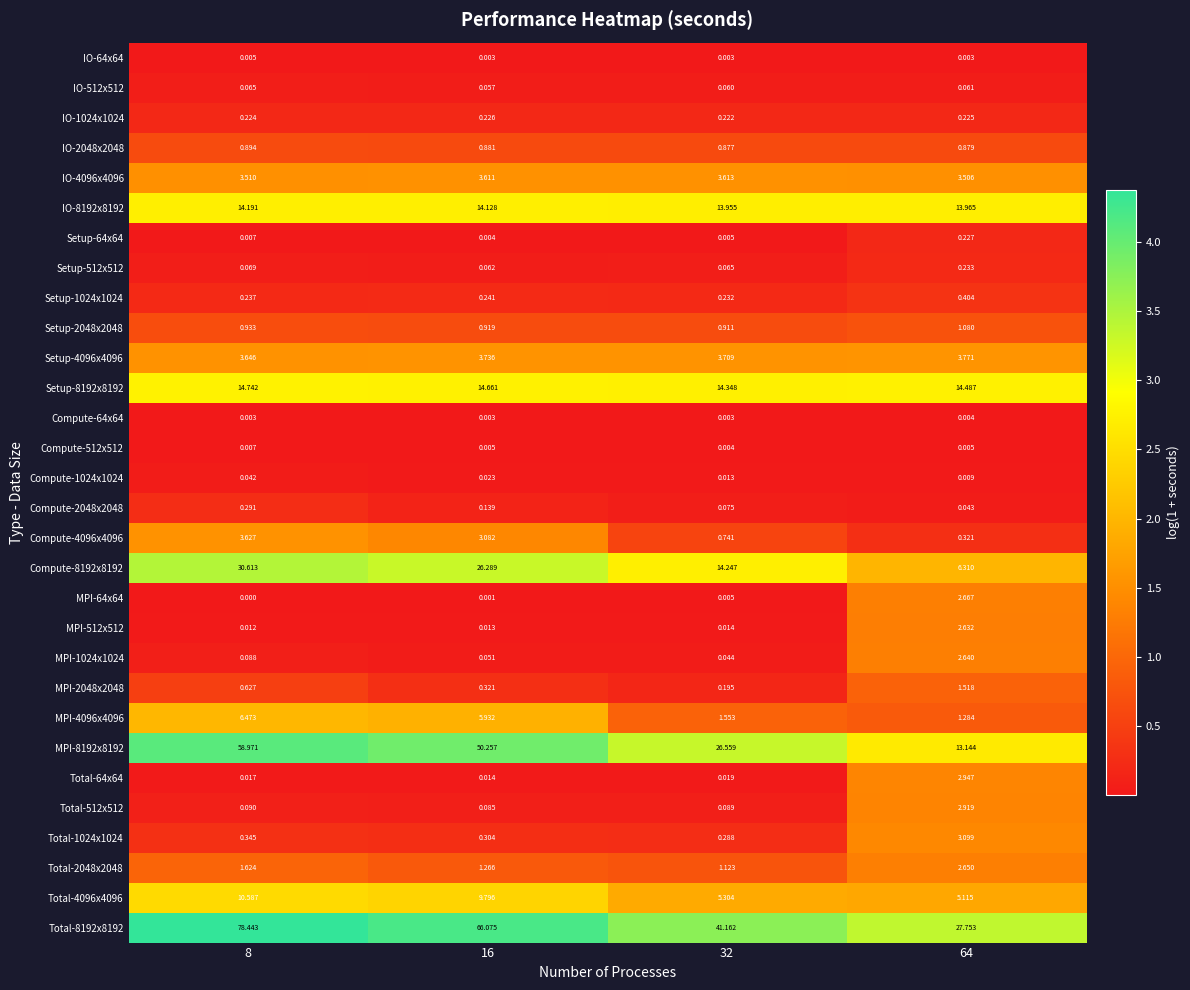

Which series has the widest spread of values?

Total-8192x8192